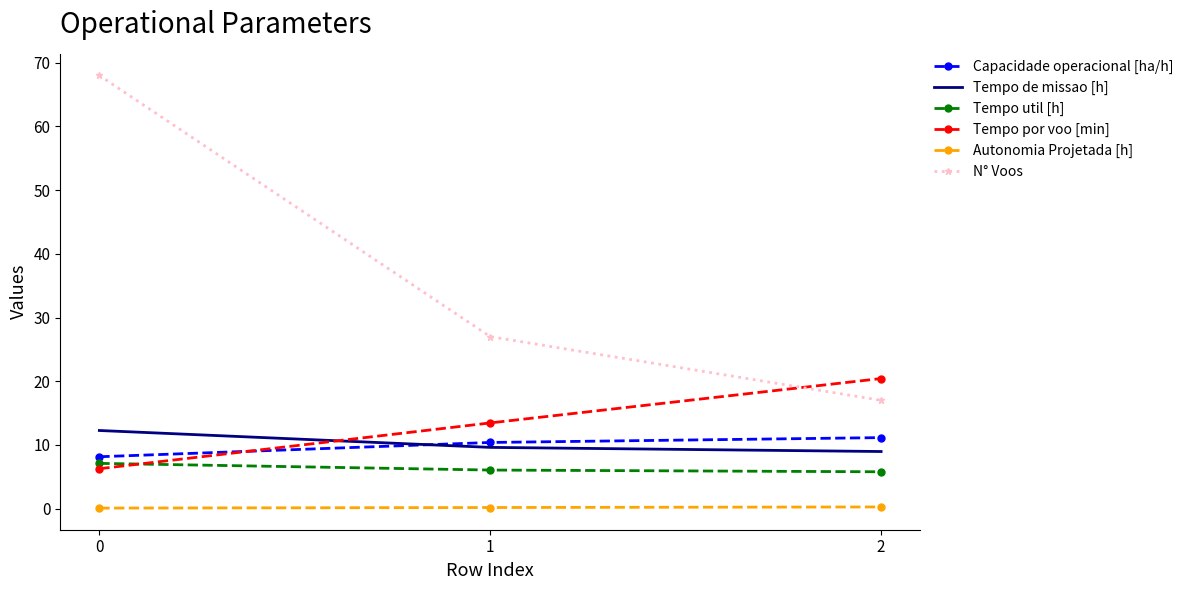

The value of Tempo util [h] at 2 is 5.8. True or false?

True